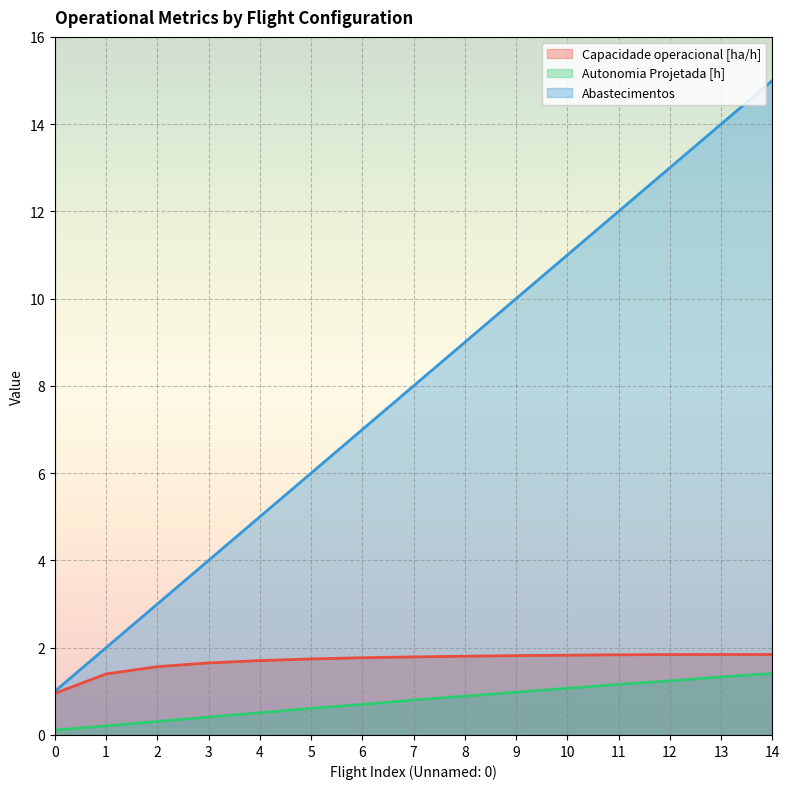

What is the difference between the Capacidade operacional [ha/h] values at 2 and 7?

0.2